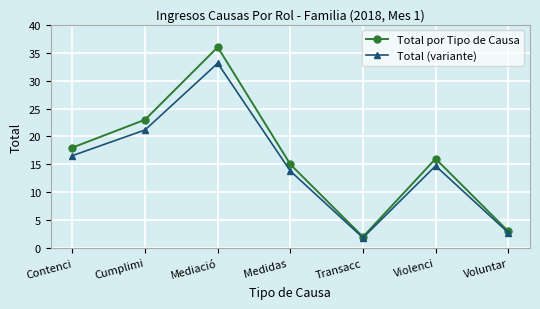

What is the difference between the maximum and second lowest values in the Total (variante) series?

30.4